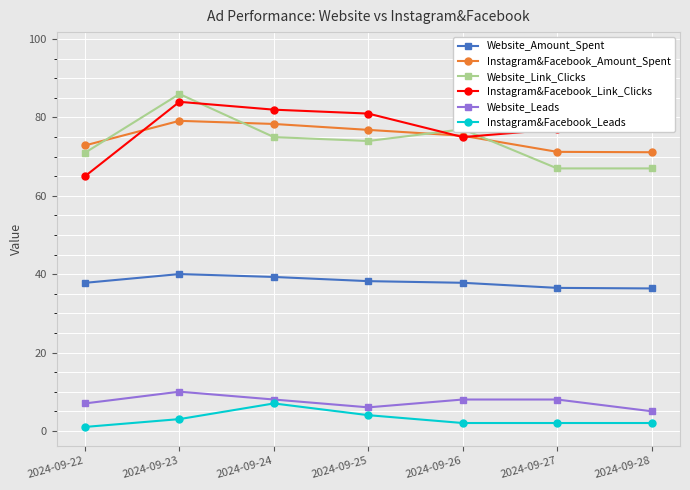

What is the approximate value of Website_Amount_Spent at 2024-09-22?

37.8